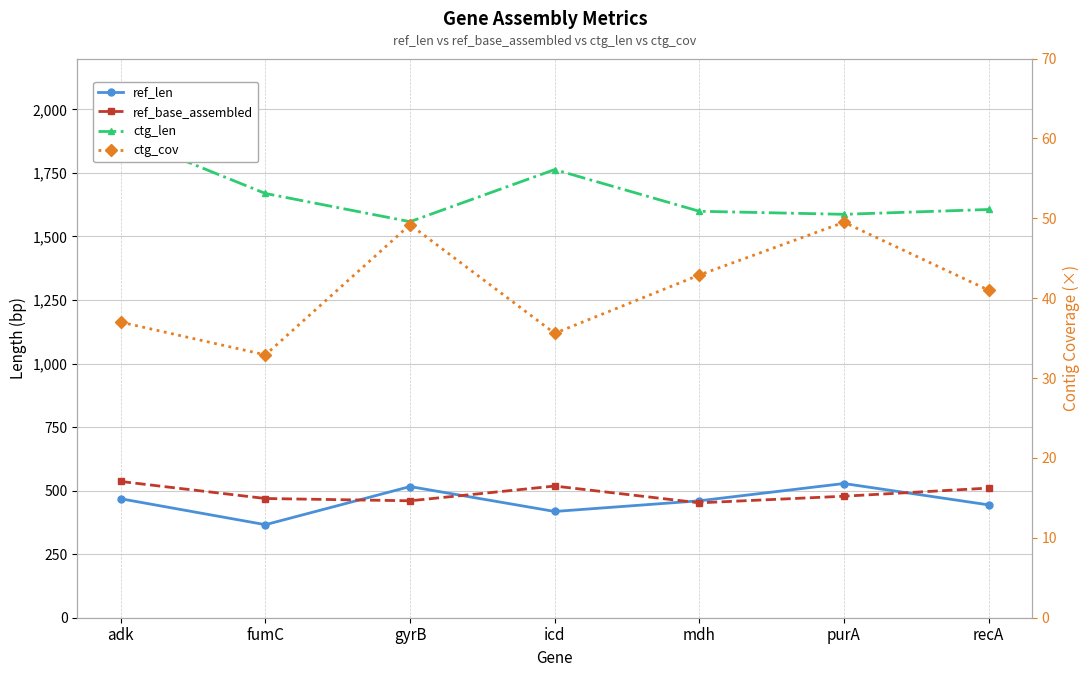

At icd, list the series in order from largest to smallest.

ctg_len, ref_base_assembled, ref_len, ctg_cov